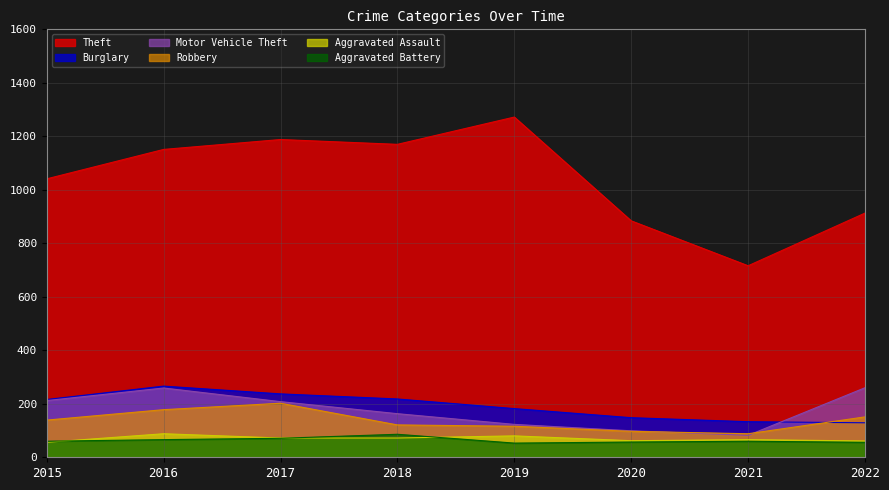

What is the sum of all Burglary values?

1529